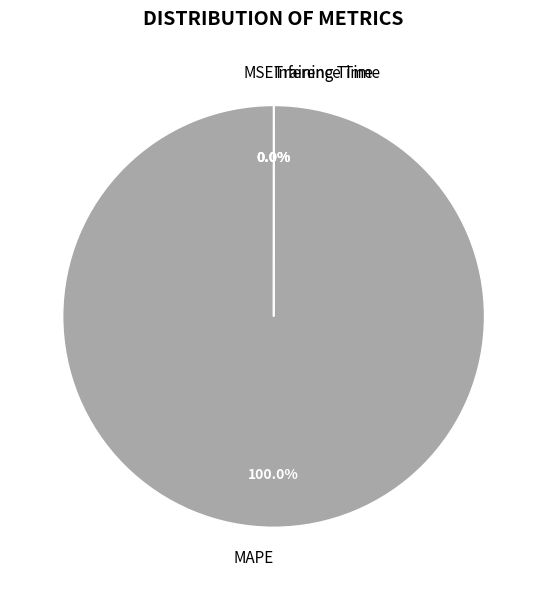

Which slice is the largest?

MAPE